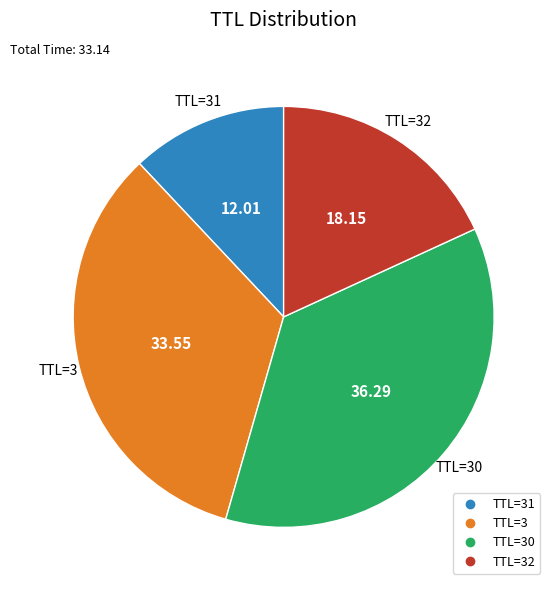

Is there any slice that represents more than half of the pie?

No